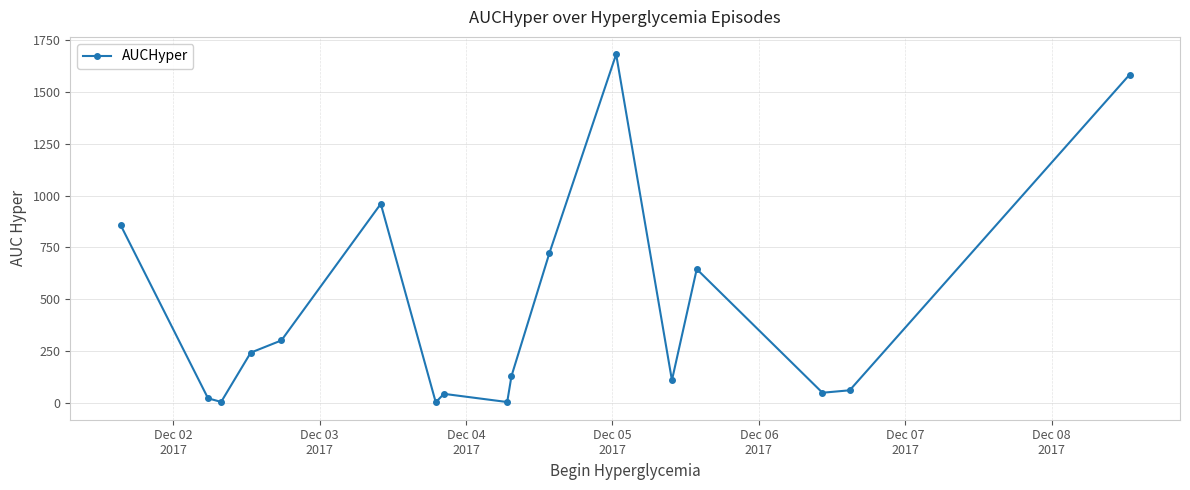

What is the value of the 8th point from the left?

43.4